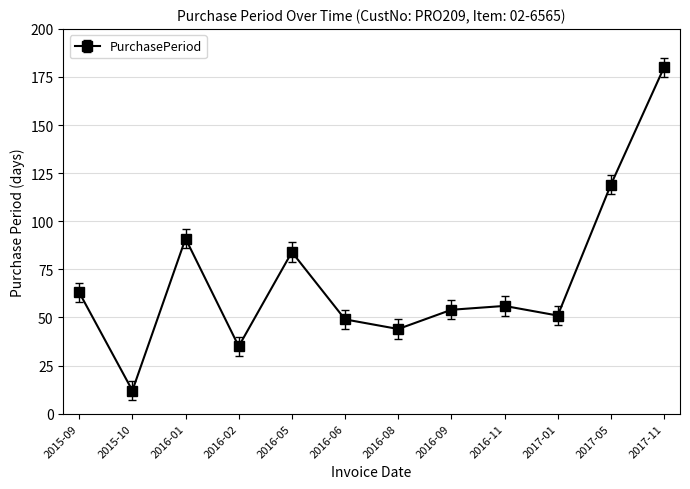

At which category does the chart reach its peak across all series?

2017-11